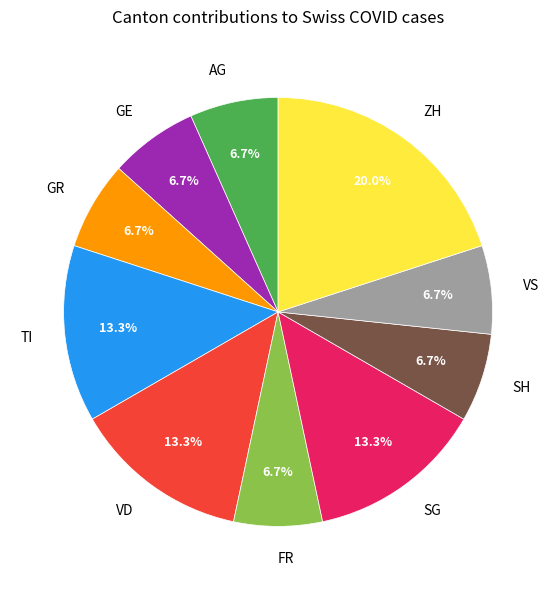

Does FR represent more than half of the total?

No